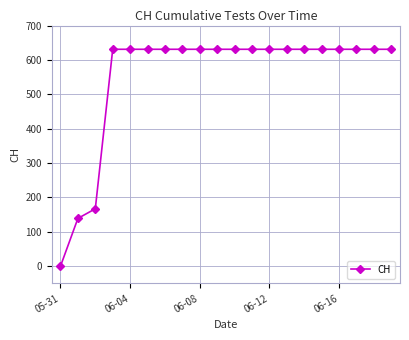

What is the greatest value displayed?

631